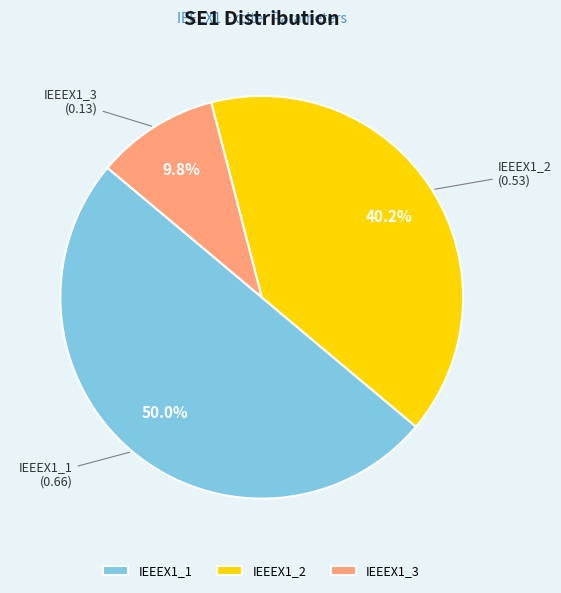

What percentage is the IEEEX1_1 slice, to the nearest percent?

50%